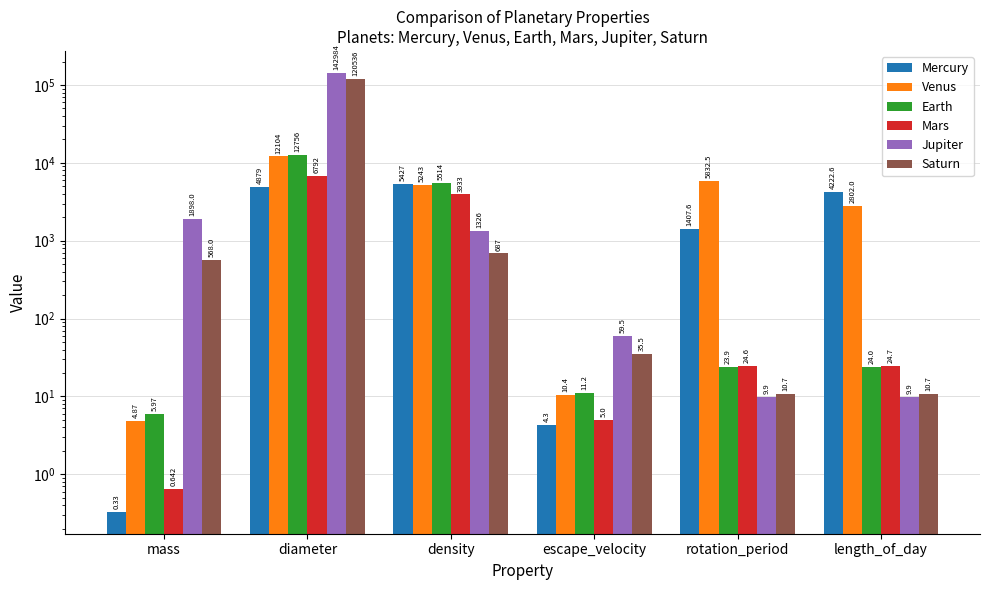

What is the difference between the maximum and minimum values in the Jupiter series?

142974.1